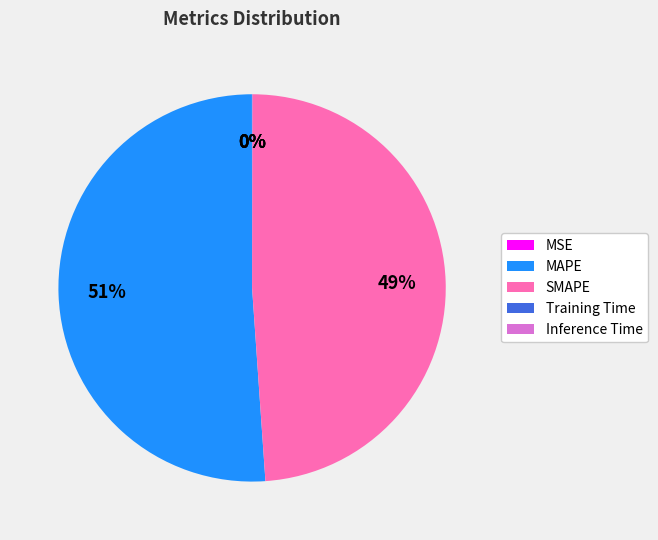

To the nearest percent, what is the average slice percentage?

20%